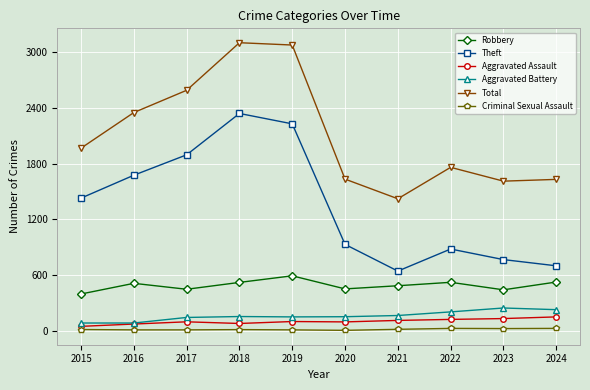

What is the difference between the Robbery values at 2019 and 2016?

81